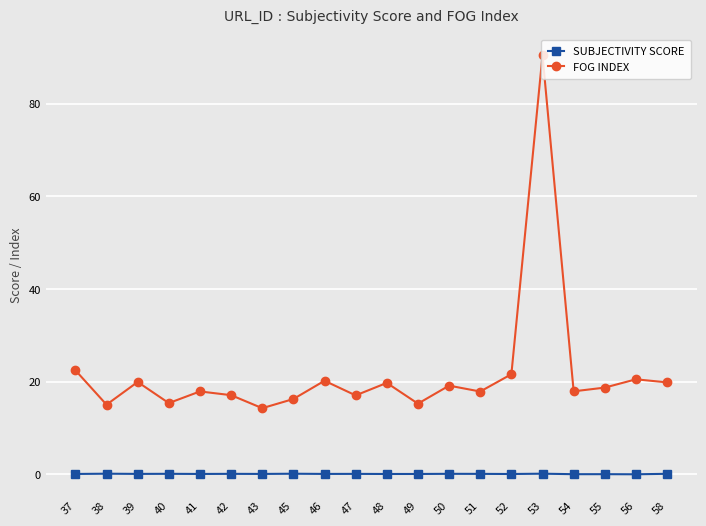

Rank the series by their average value, from highest to lowest.

FOG INDEX, SUBJECTIVITY SCORE